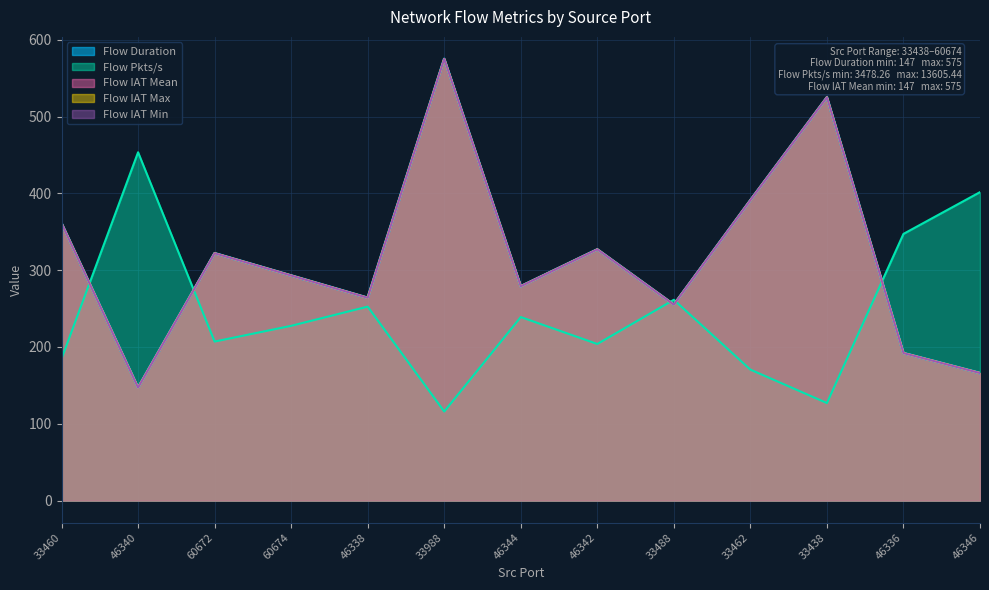

How many data points in Flow IAT Min are above 293?

6